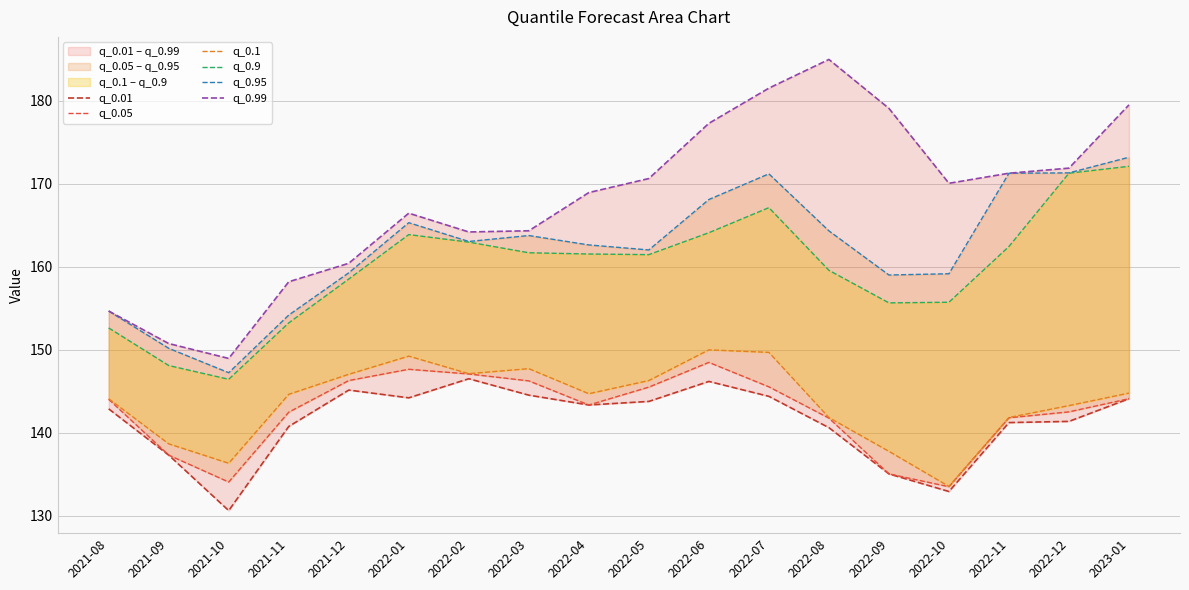

Which has a higher value, 2021-11 or 2022-09?

2021-11